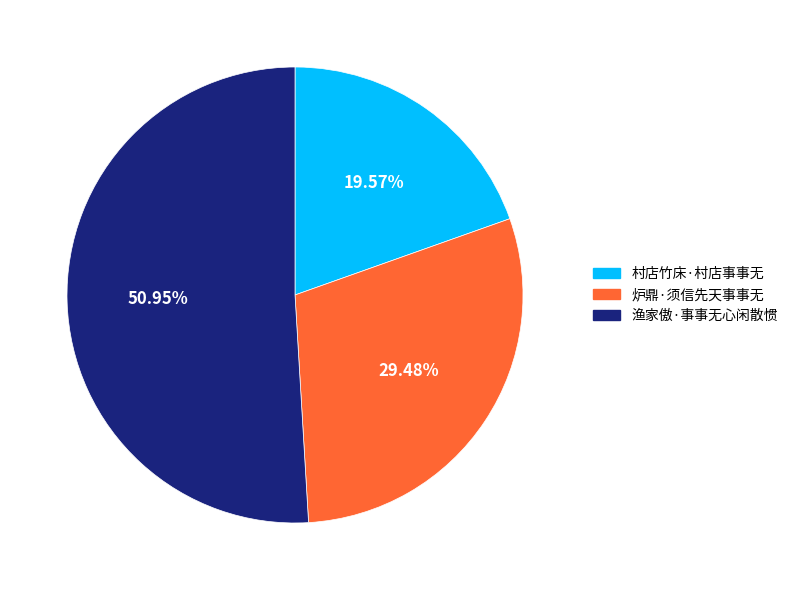

True or false: 渔家傲·事事无心闲散惯 accounts for 40% of the total.

False